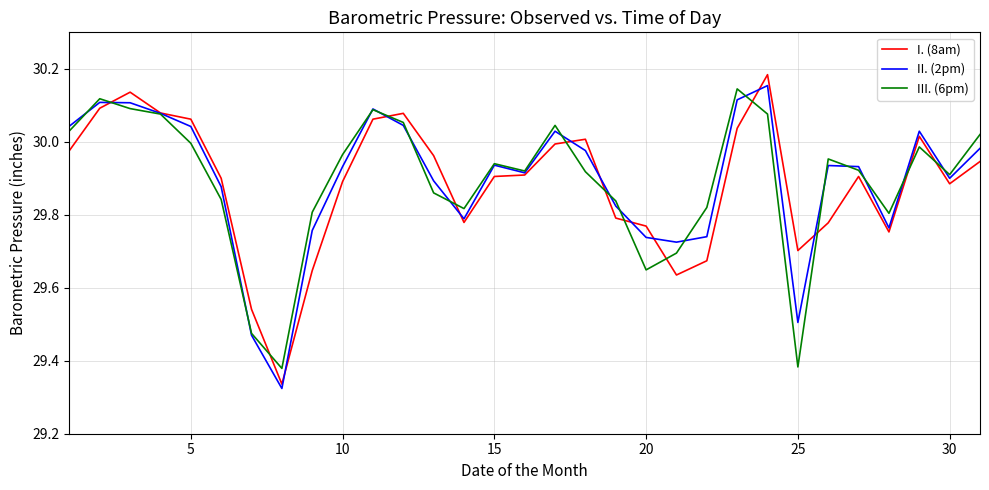

How many categories are shown in the chart?

31